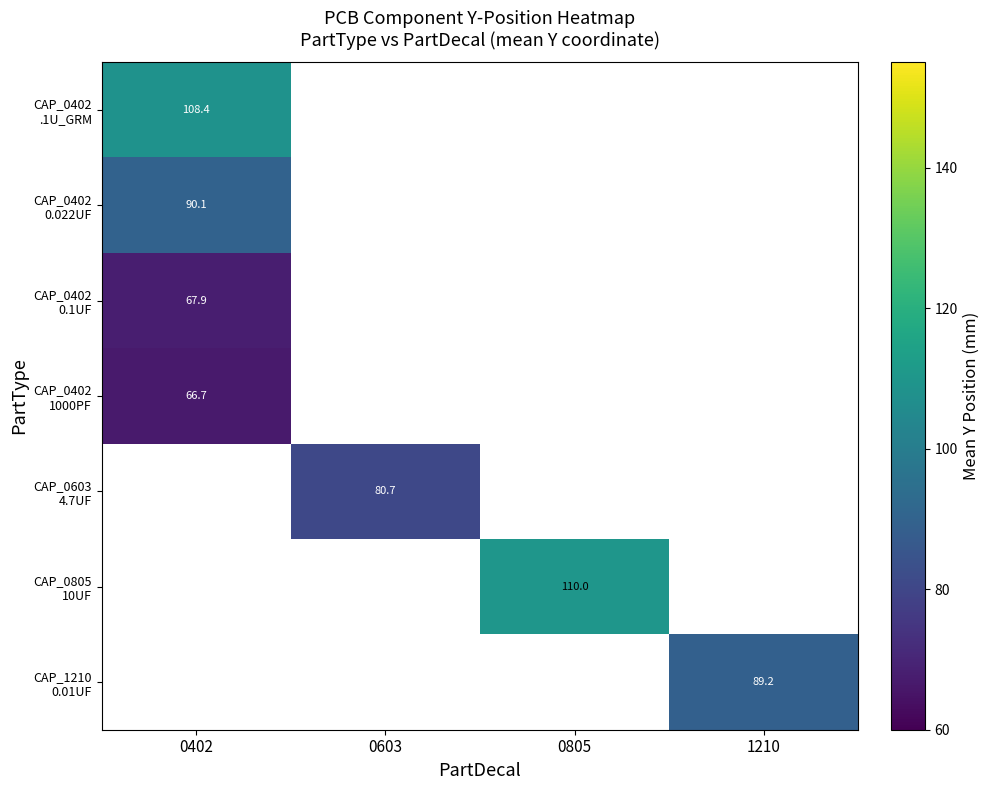

At how many categories does at least one series exceed 75?

4